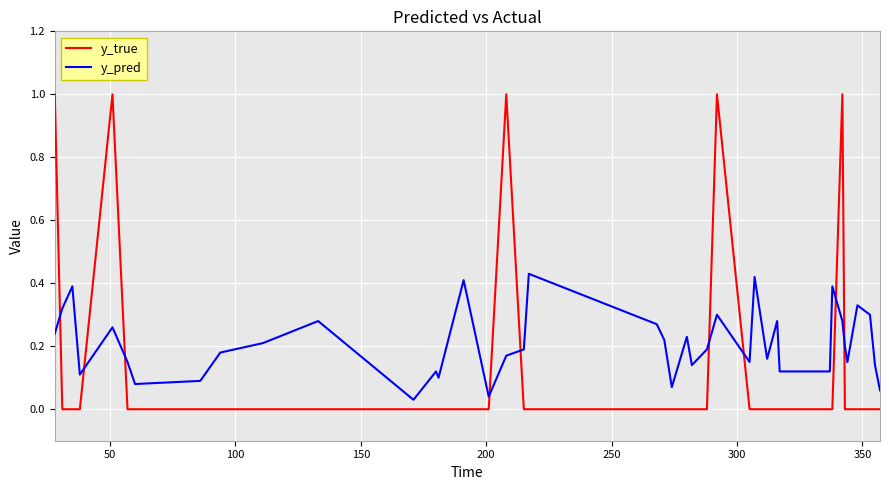

Which series has the largest range (max minus min)?

y_true